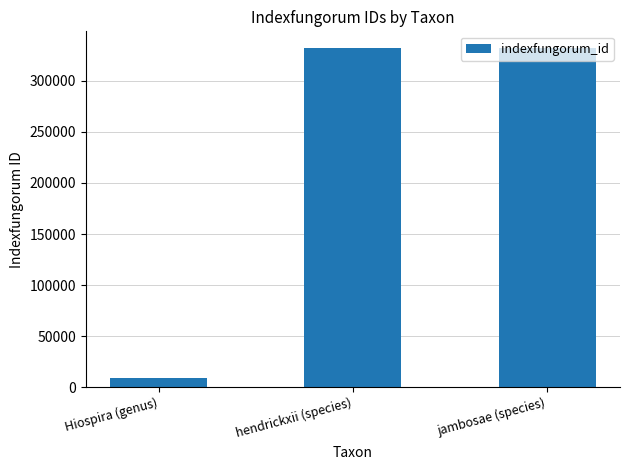

Is it true that the value at hendrickxii (species) is 331982?

True